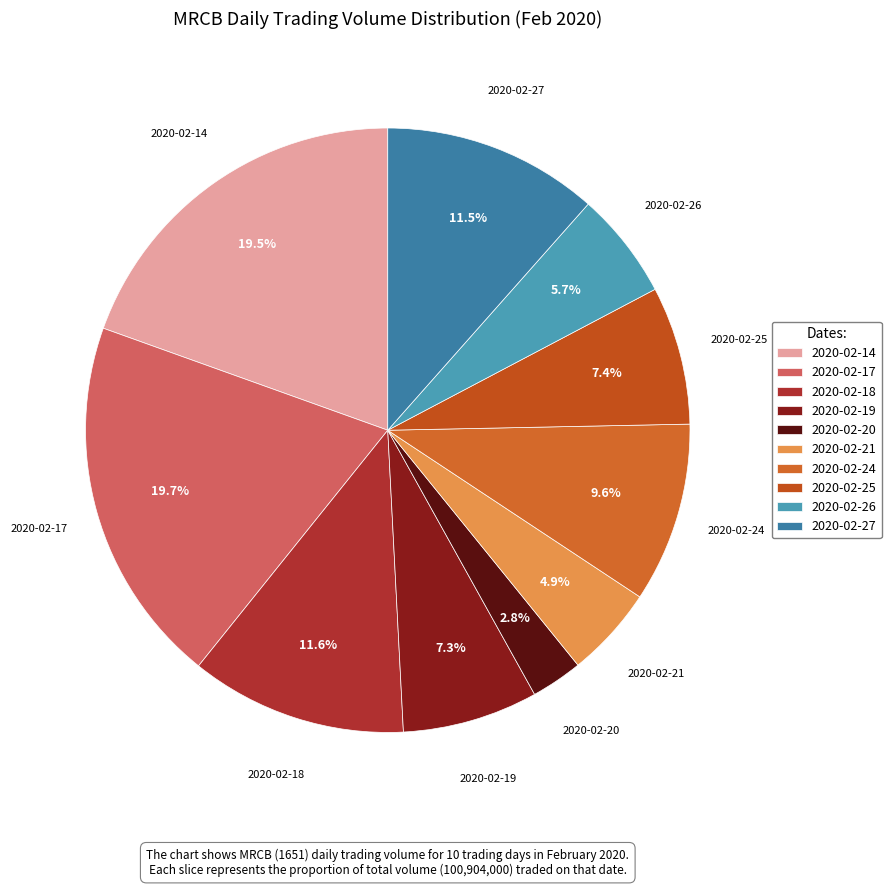

How many segments does this pie chart have?

10